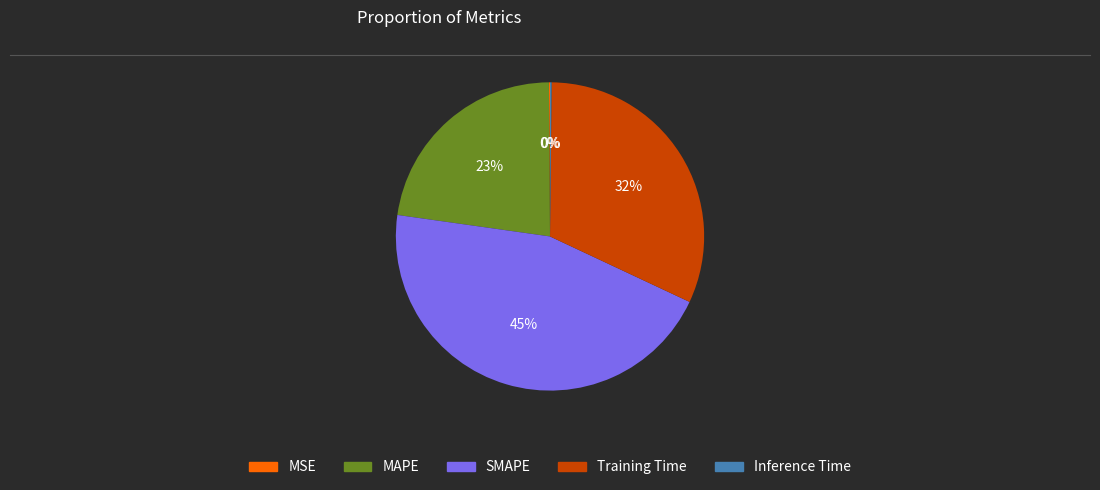

Which has a higher value, MAPE or Training Time?

Training Time